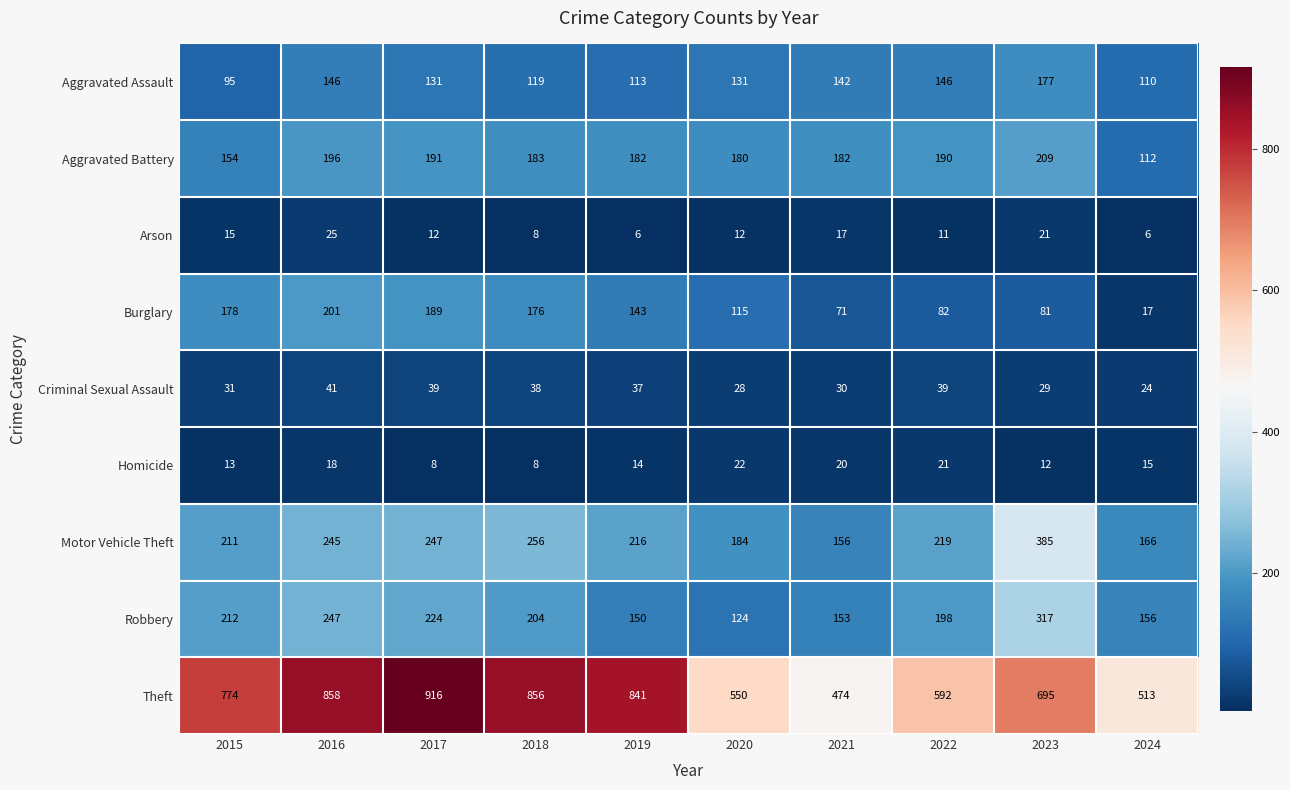

At how many categories does at least one series exceed 906?

1